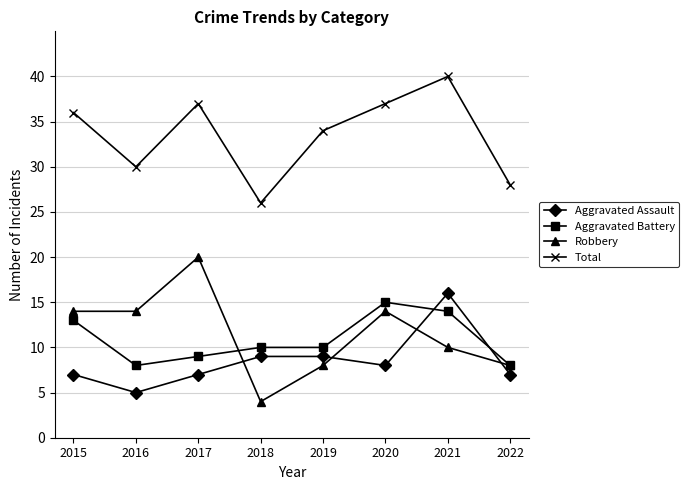

The Aggravated Assault series shows 9 at 2018. True or false?

True